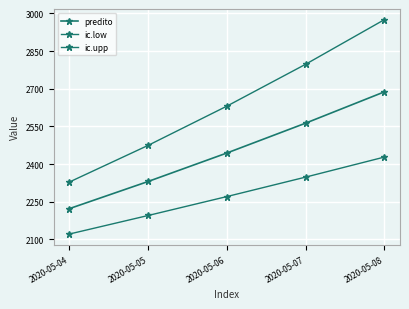

Rank the categories by ic.upp value from lowest to highest.

2020-05-04, 2020-05-05, 2020-05-06, 2020-05-07, 2020-05-08